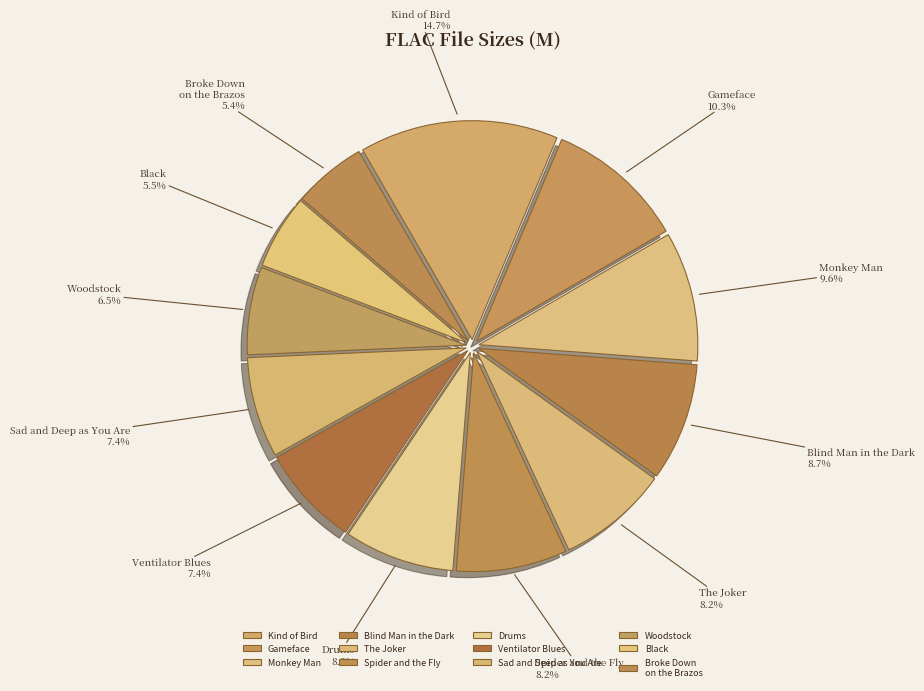

To the nearest percent, what is the difference between the largest and smallest slice percentages?

9%